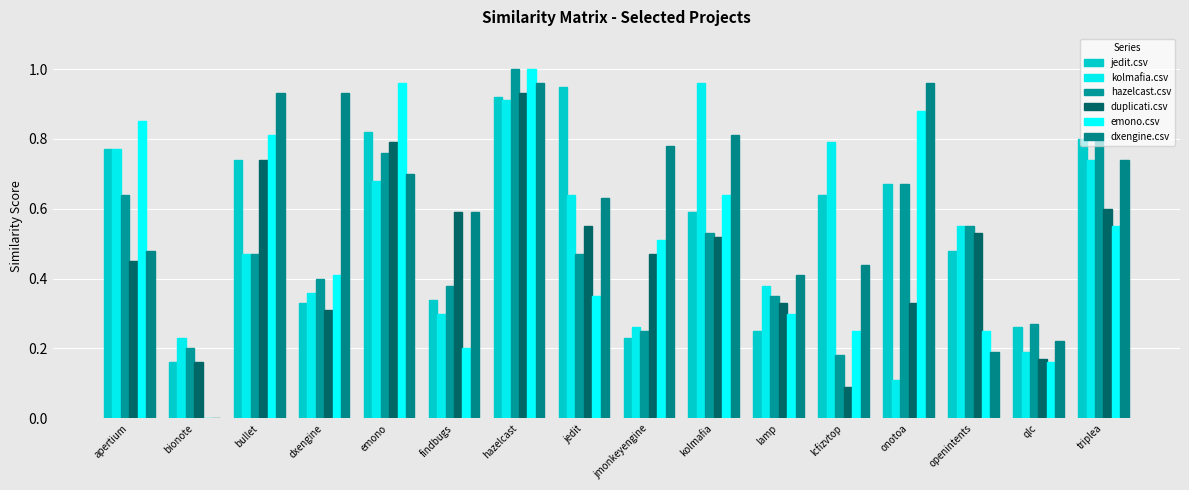

Rank the categories by duplicati.csv value from highest to lowest.

hazelcast, emono, bullet, triplea, findbugs, jedit, openintents, kolmafia, jmonkeyengine, apertium, lamp, onotoa, dxengine, qlc, bionote, lcfizvtop